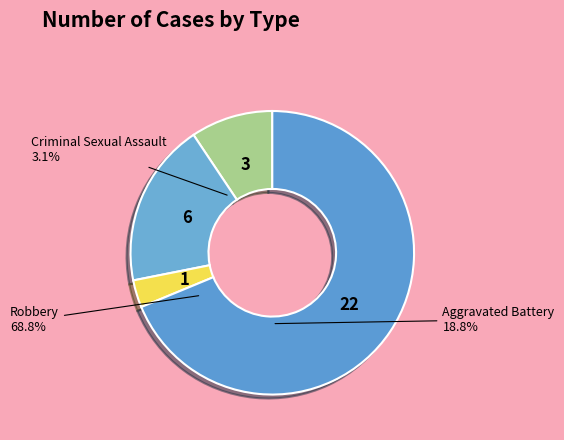

True or false: Robbery accounts for 69% of the total.

True